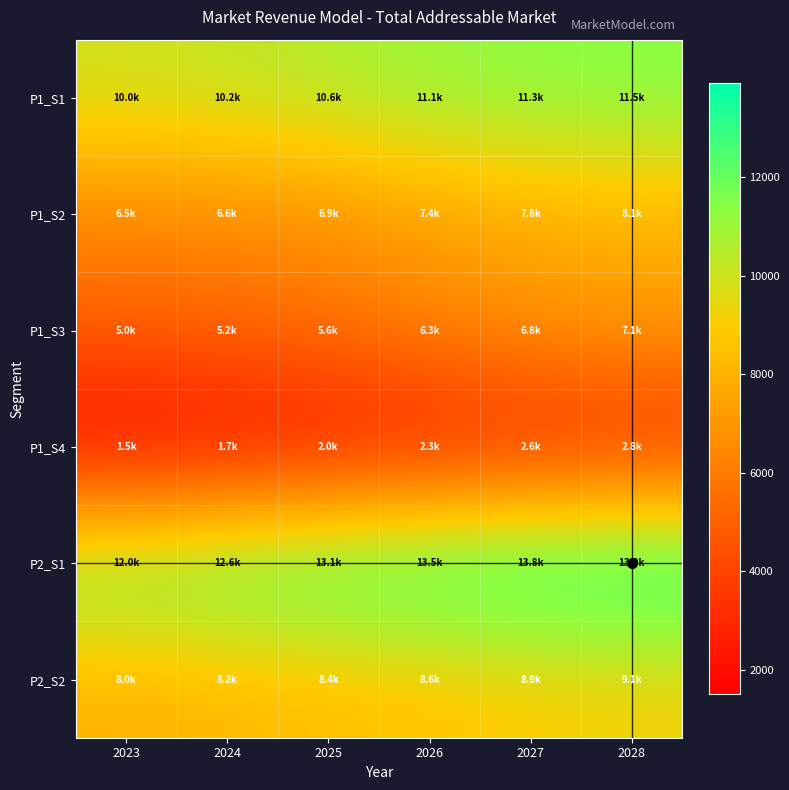

At how many categories does at least one series exceed 8922?

6